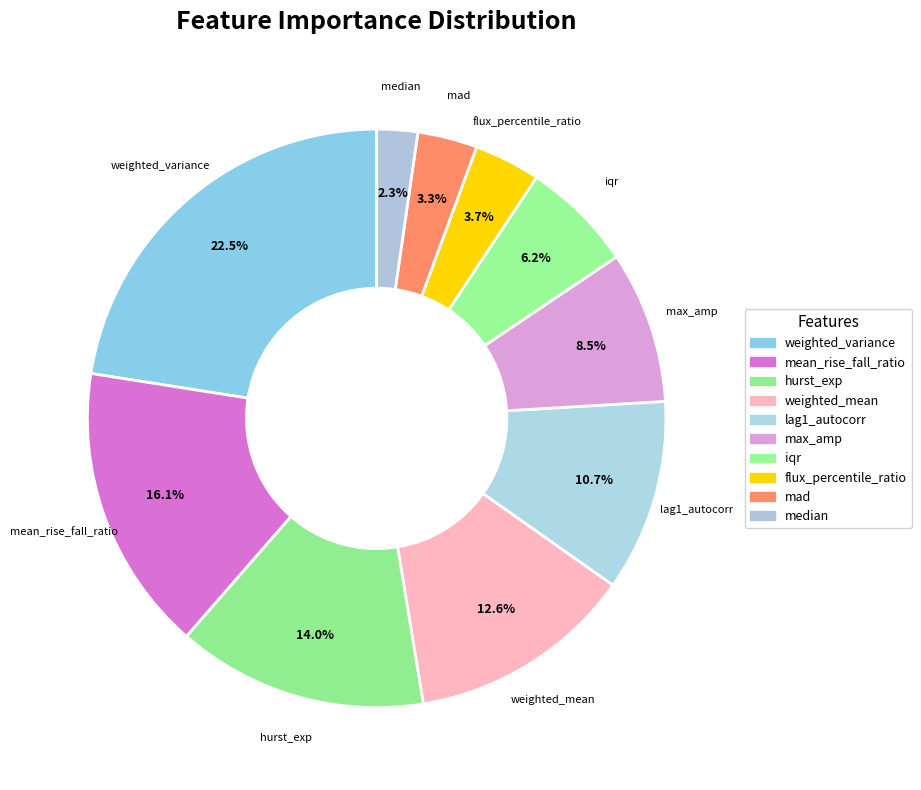

How many segments does this pie chart have?

10